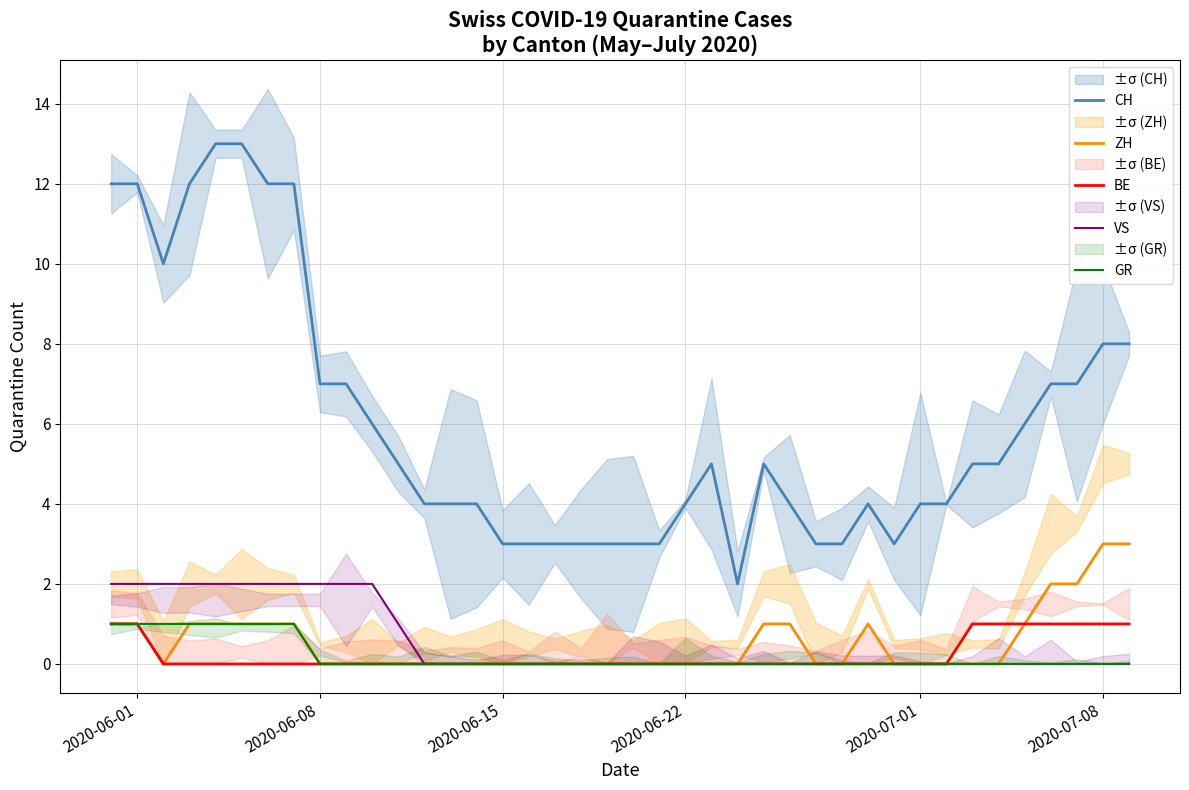

The CH series shows 3 at 2020-06-15. True or false?

True